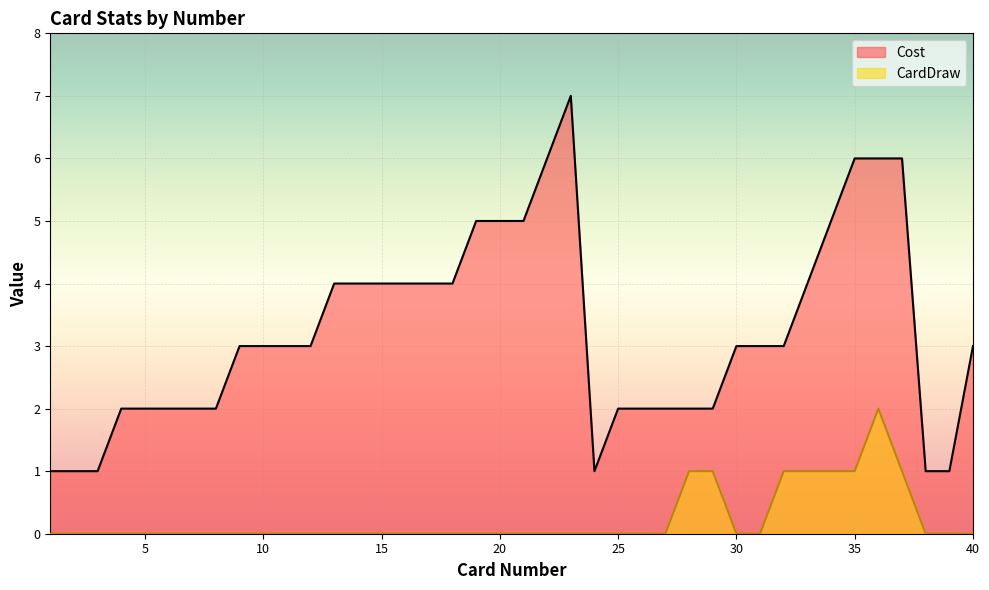

List the labels in order of CardDraw value, smallest first.

1, 2, 3, 4, 5, 6, 7, 8, 9, 10, 11, 12, 13, 14, 15, 16, 17, 18, 19, 20, 21, 22, 23, 24, 25, 26, 27, 30, 31, 38, 39, 40, 28, 29, 32, 33, 34, 35, 37, 36